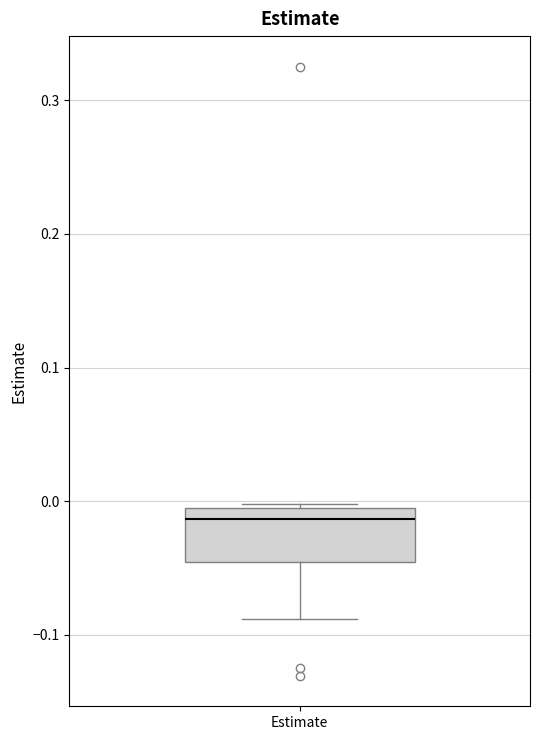

Read this box plot against the y-axis: the position of the median line, the range covered by the box, and the ends of both whiskers. The values are not printed on the chart, so give them approximately, as read against the axis.

median -0.01, box -0.05 to 0.00, whiskers -0.09 to 0.00